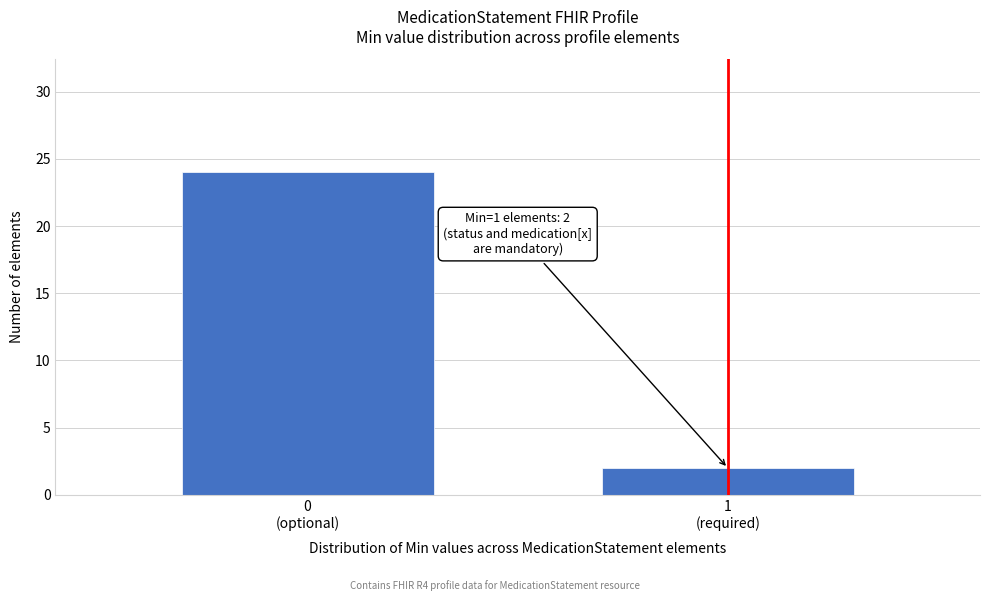

Reading left to right, extract all data points from this chart.

24	2